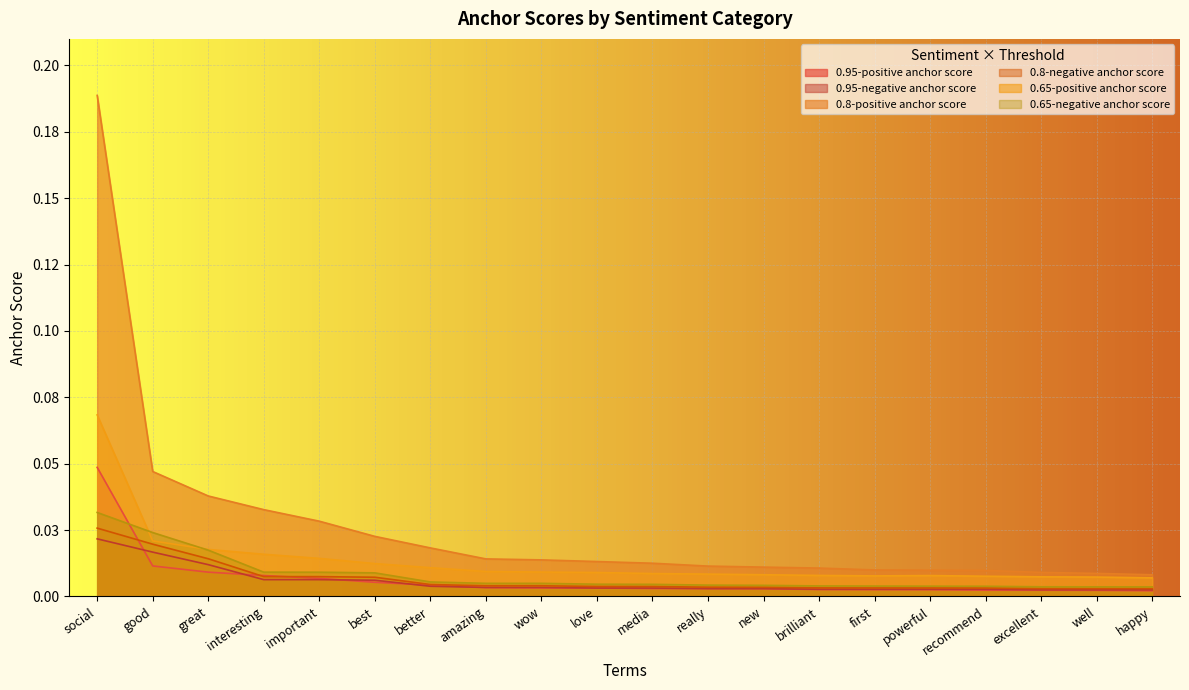

Reading right to left, transcribe all the data shown in this chart.

0.95-positive anchor score: happy=0.0	well=0.0	excellent=0.0	recommend=0.0	powerful=0.0	first=0.0	brilliant=0.0	new=0.0	really=0.0	media=0.0	love=0.0	wow=0.0	amazing=0.0	better=0.0	best=0.0	important=0.0	interesting=0.0	great=0.0	good=0.0	social=0.0
0.95-negative anchor score: happy=0.0	well=0.0	excellent=0.0	recommend=0.0	powerful=0.0	first=0.0	brilliant=0.0	new=0.0	really=0.0	media=0.0	love=0.0	wow=0.0	amazing=0.0	better=0.0	best=0.0	important=0.0	interesting=0.0	great=0.0	good=0.0	social=0.0
0.8-positive anchor score: happy=0.0	well=0.0	excellent=0.0	recommend=0.0	powerful=0.0	first=0.0	brilliant=0.0	new=0.0	really=0.0	media=0.0	love=0.0	wow=0.0	amazing=0.0	better=0.0	best=0.0	important=0.0	interesting=0.0	great=0.0	good=0.0	social=0.2
0.8-negative anchor score: happy=0.0	well=0.0	excellent=0.0	recommend=0.0	powerful=0.0	first=0.0	brilliant=0.0	new=0.0	really=0.0	media=0.0	love=0.0	wow=0.0	amazing=0.0	better=0.0	best=0.0	important=0.0	interesting=0.0	great=0.0	good=0.0	social=0.0
0.65-positive anchor score: happy=0.0	well=0.0	excellent=0.0	recommend=0.0	powerful=0.0	first=0.0	brilliant=0.0	new=0.0	really=0.0	media=0.0	love=0.0	wow=0.0	amazing=0.0	better=0.0	best=0.0	important=0.0	interesting=0.0	great=0.0	good=0.0	social=0.1
0.65-negative anchor score: happy=0.0	well=0.0	excellent=0.0	recommend=0.0	powerful=0.0	first=0.0	brilliant=0.0	new=0.0	really=0.0	media=0.0	love=0.0	wow=0.0	amazing=0.0	better=0.0	best=0.0	important=0.0	interesting=0.0	great=0.0	good=0.0	social=0.0